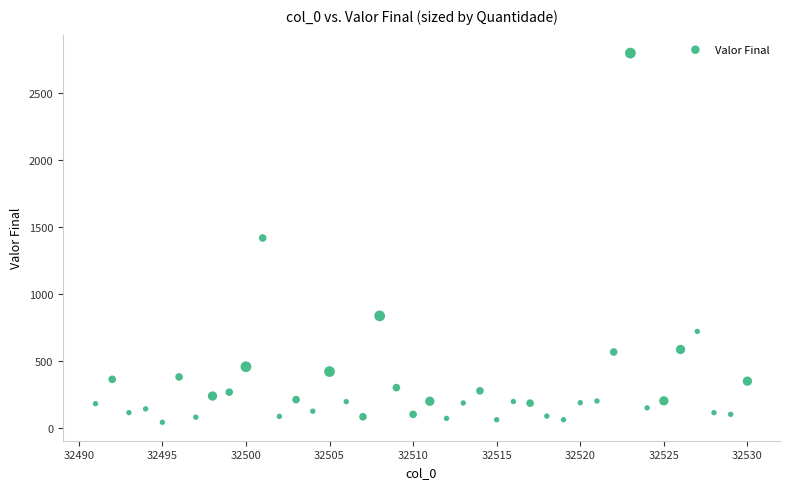

What is the range of X values (max minus min)?

39